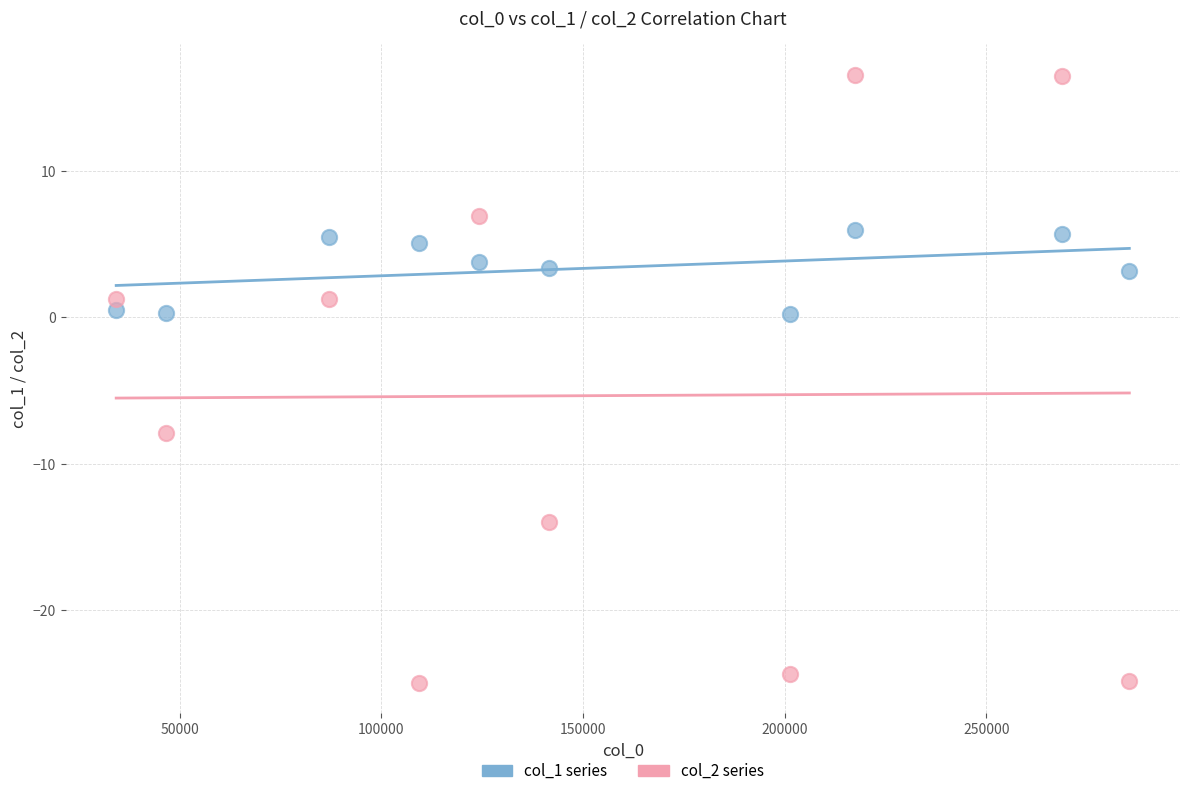

Which series reaches the minimum Y coordinate?

col_2 series